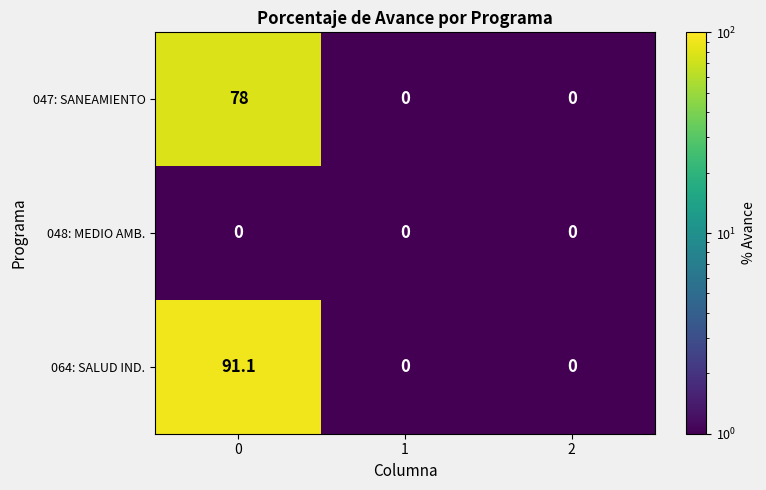

Is it true that 064: SALUD IND. equals 0.0 at 1?

True